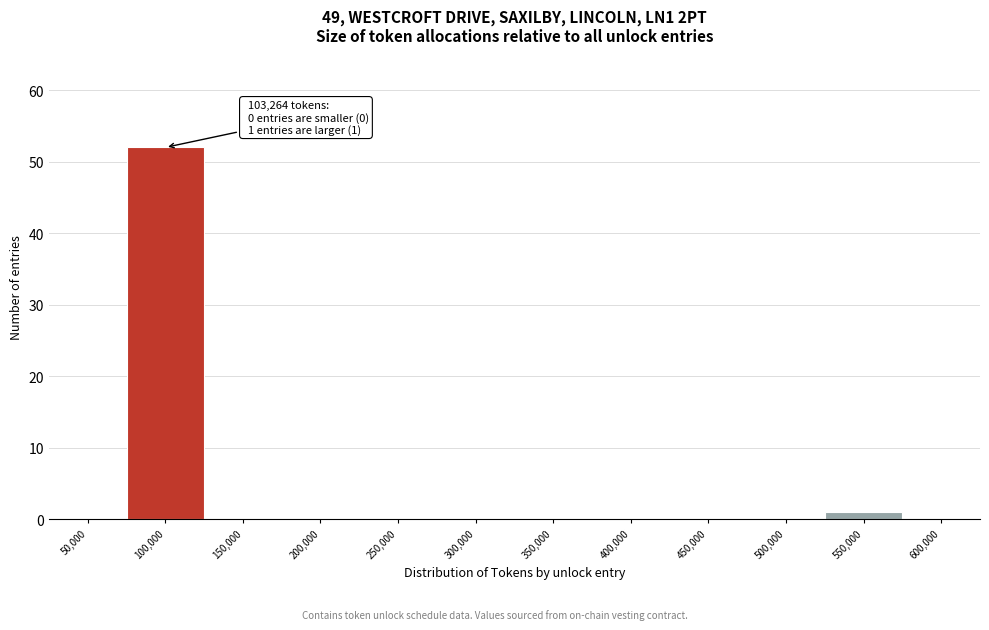

Reading right to left, extract all data points from this chart.

600,000=0	550,000=1	500,000=0	450,000=0	400,000=0	350,000=0	300,000=0	250,000=0	200,000=0	150,000=0	100,000=52	50,000=0